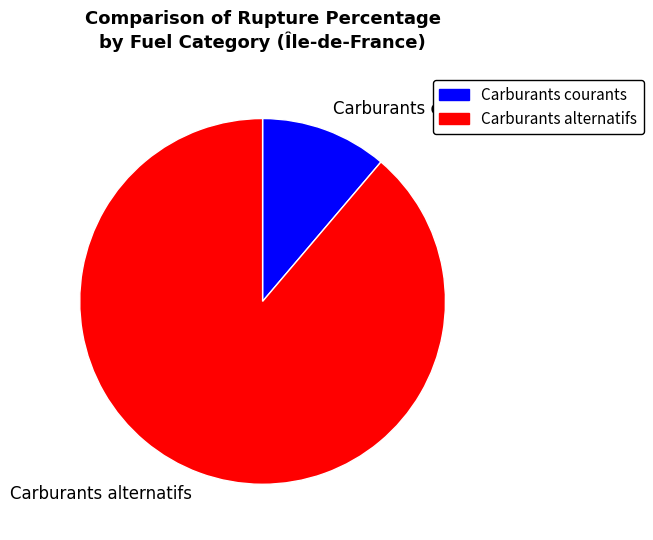

Is the sum of Carburants courants and Carburants alternatifs greater than half?

Yes